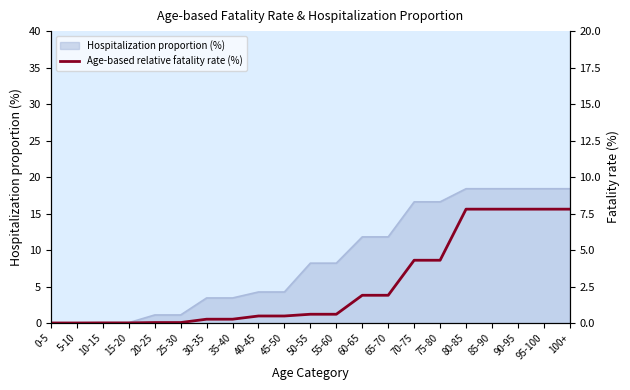

Count the number of categories in the chart.

21